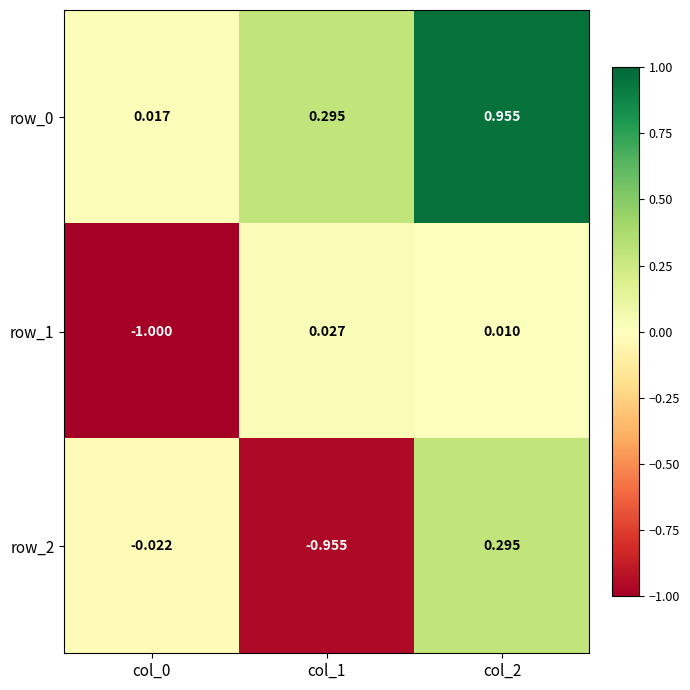

What is the average value of the row_0 series?

0.4